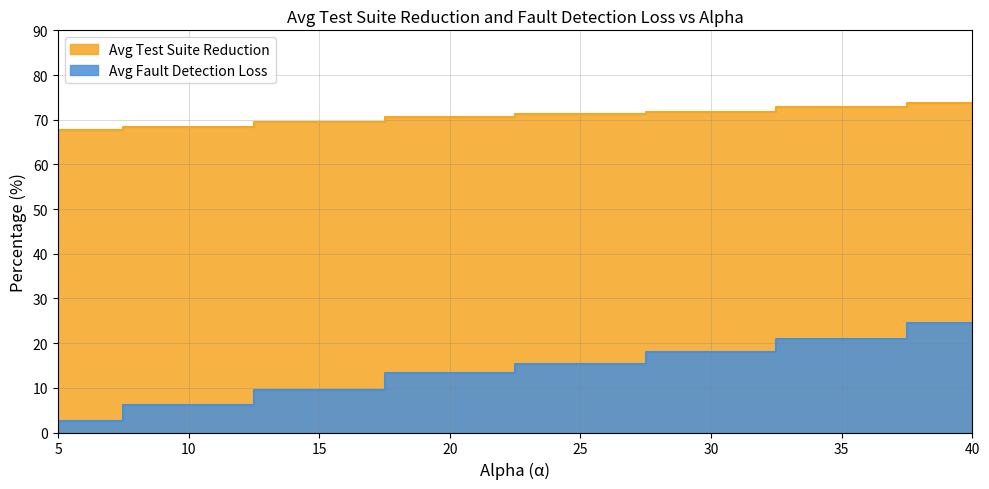

What is the value of the Avg Fault Detection Loss point at the 8th from the left?

24.4